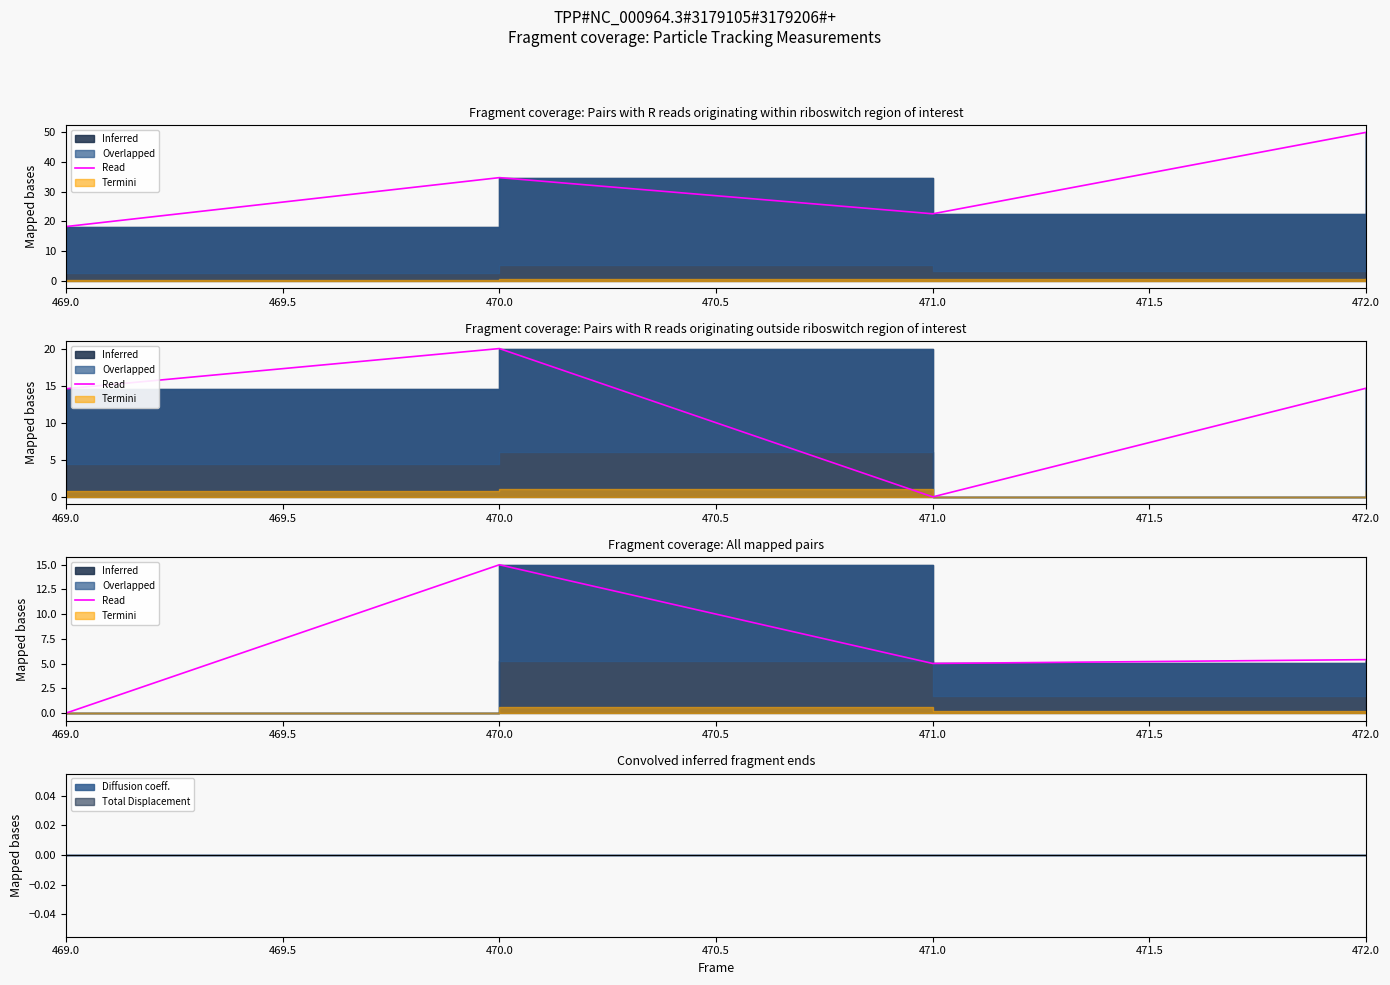

How many data points are less than 5?

1